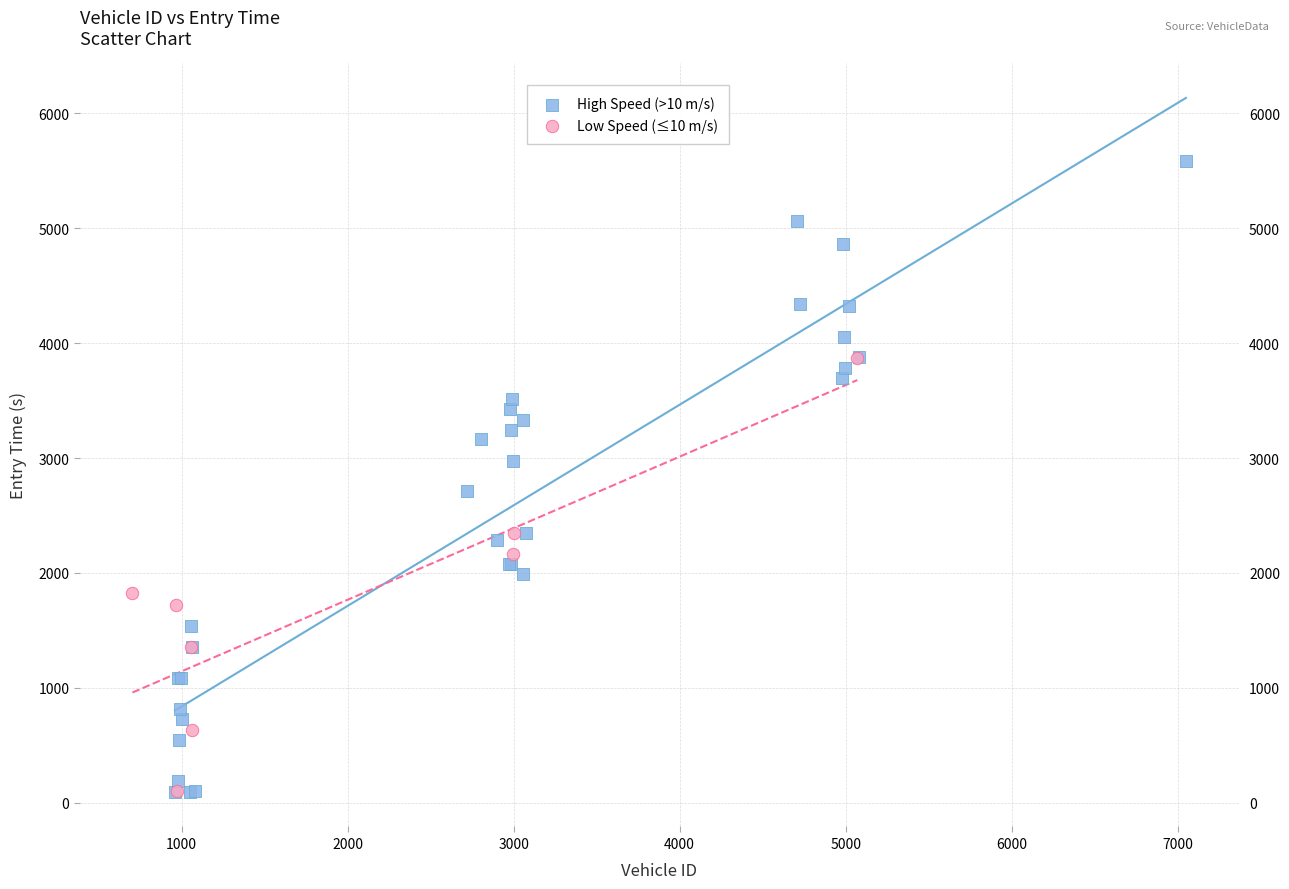

Which series contains the highest Y value?

High Speed (>10 m/s)